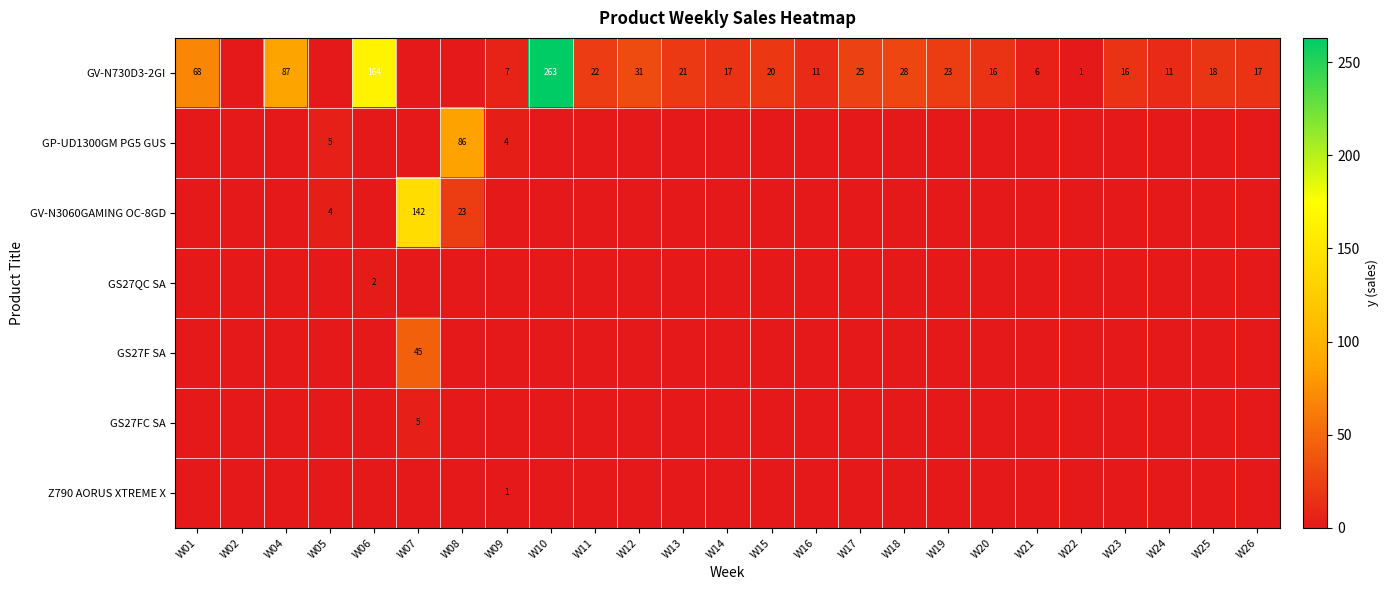

How many series are shown in this chart?

7